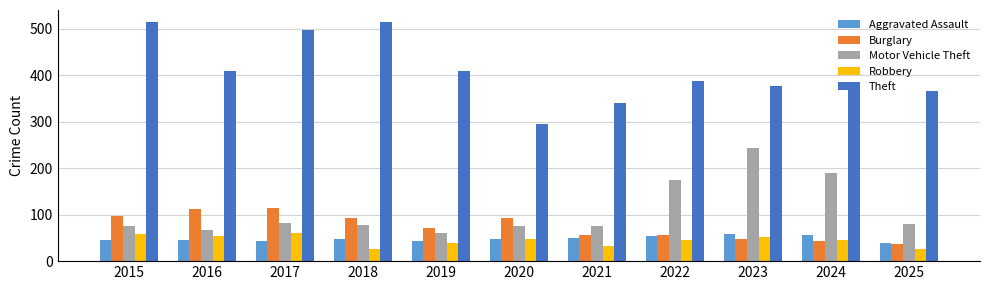

What is the greatest value displayed?

515